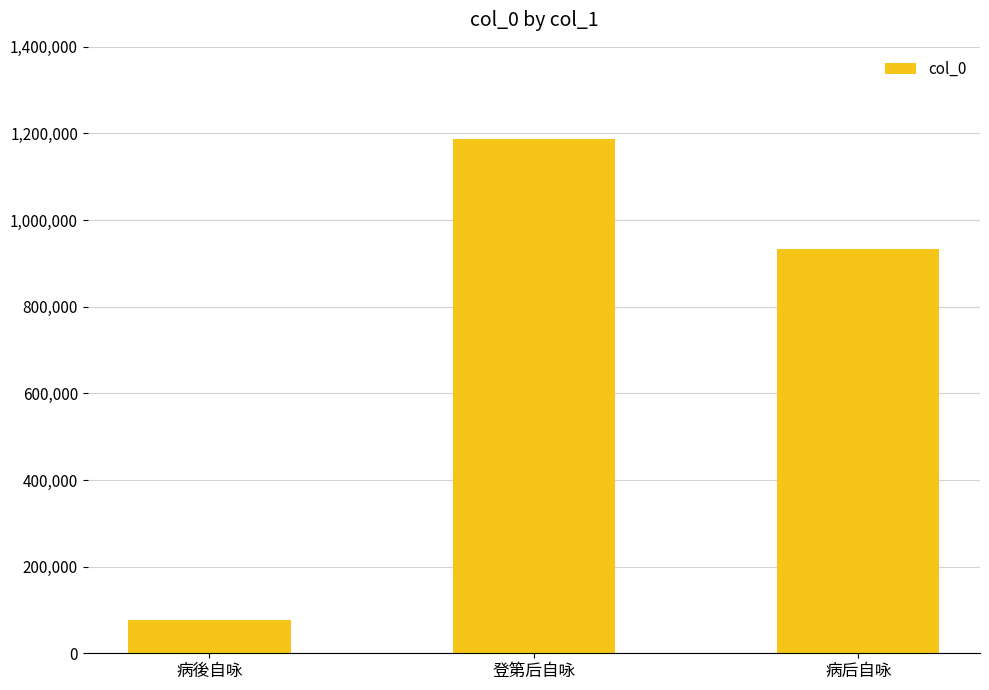

What is the greatest value displayed?

1187382